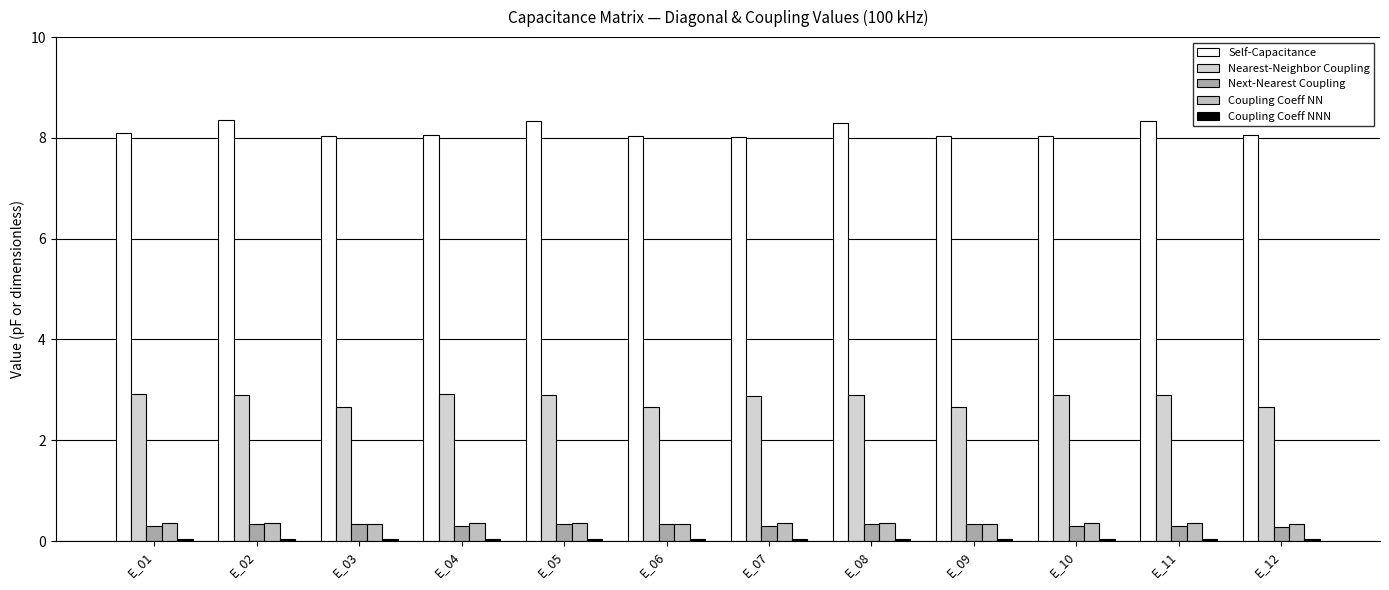

Is it true that Next-Nearest Coupling equals 0.2 at E_11?

False